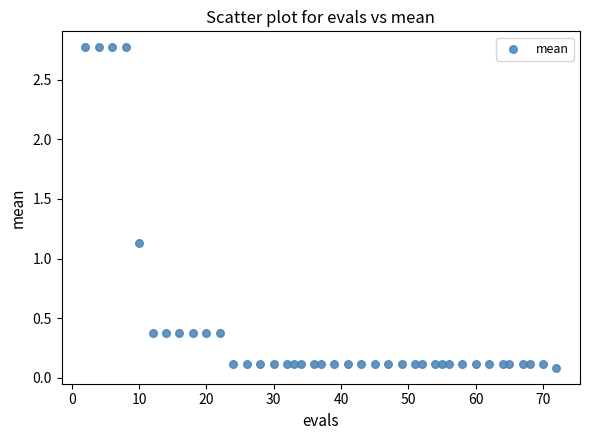

What is the range of Y values (max minus min)?

2.7